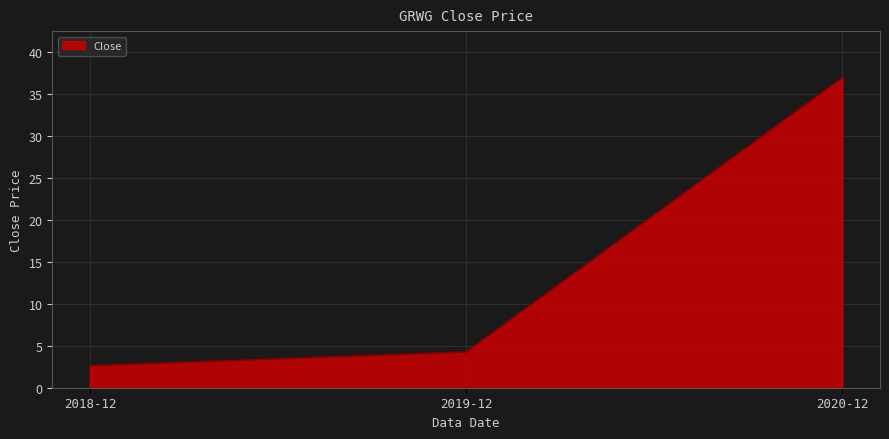

Is it true that the value at 2019-12 is 4.2?

True